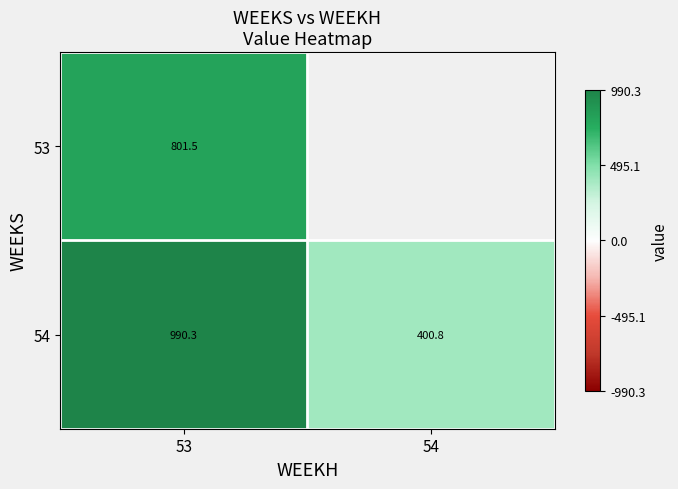

What is the difference between the 54 values at 53 and 54?

589.5